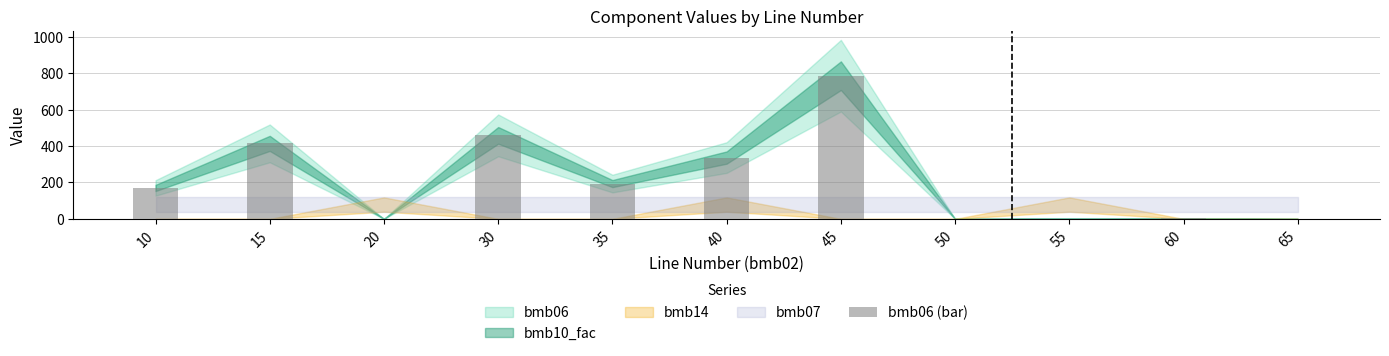

At which label is the value closest to 393?

15